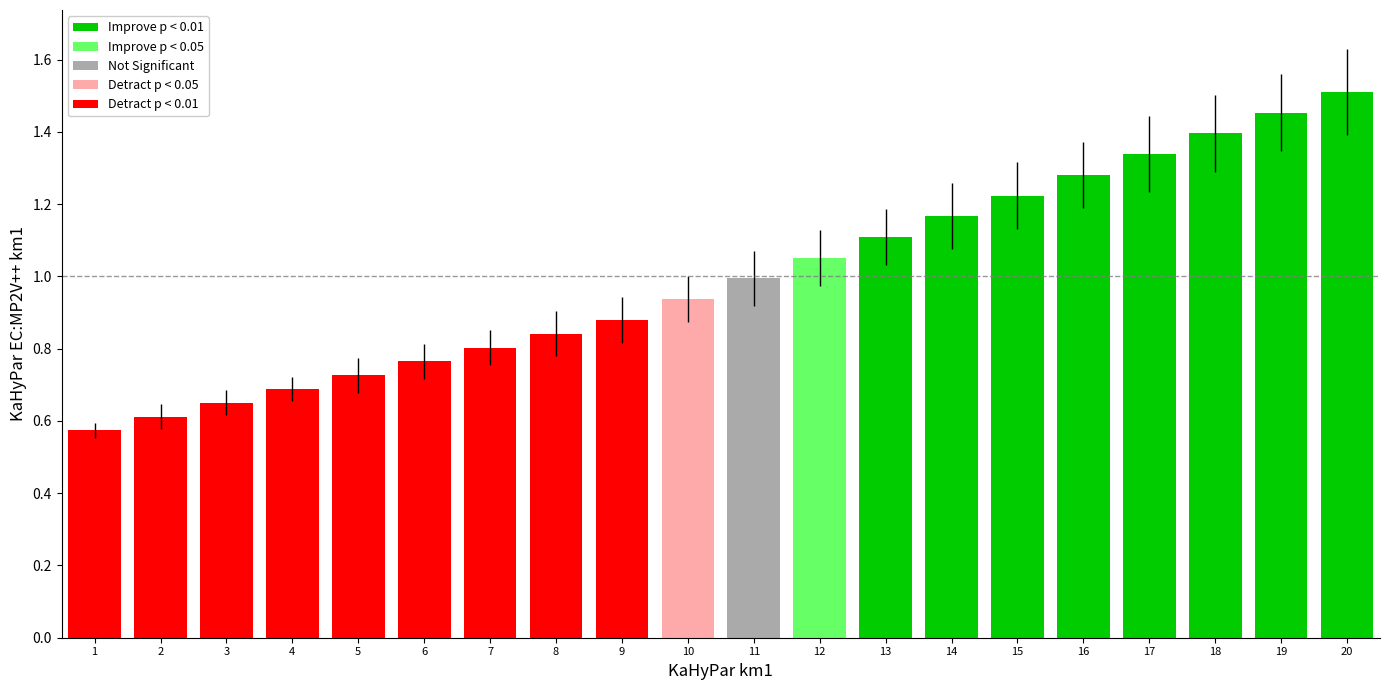

What is the average value?

1.0